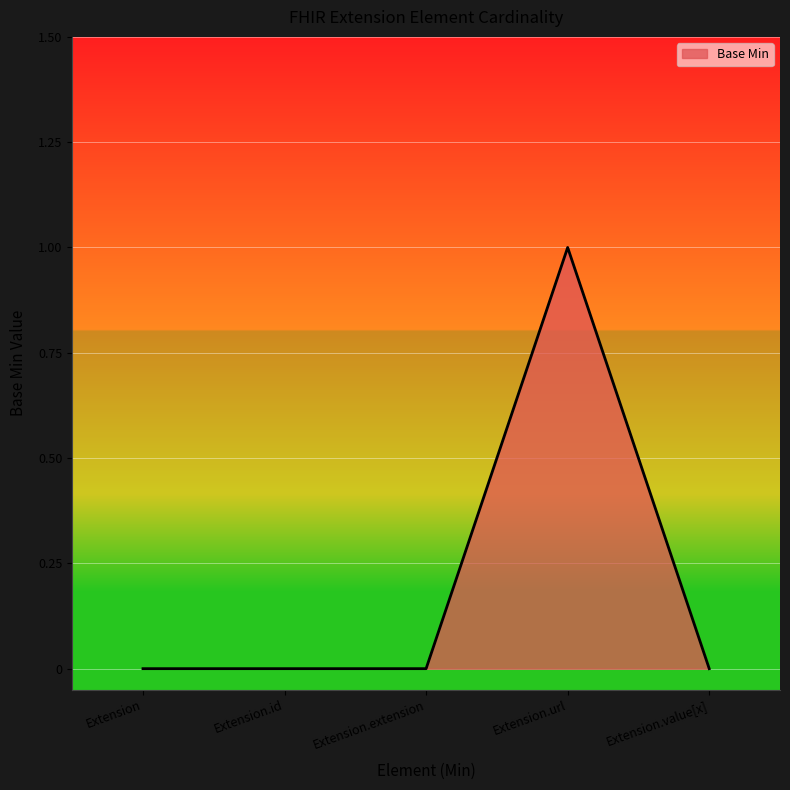

What is the change in value from Extension.id to Extension.url?

+1